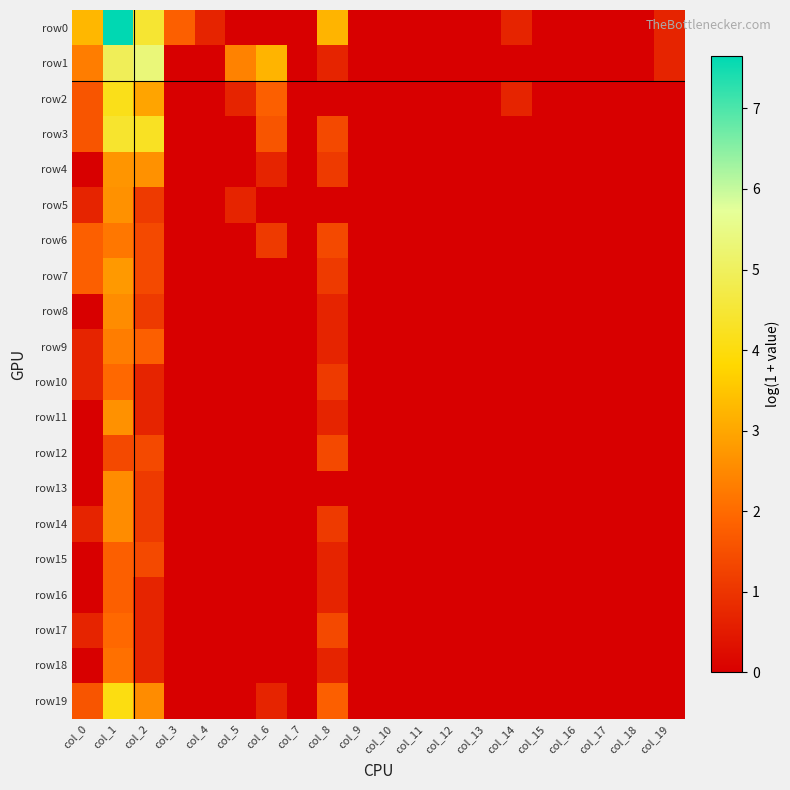

Reading right to left, what are all the values shown in this chart?

row0: col_19=0.7	col_18=0.0	col_17=0.0	col_16=0.0	col_15=0.0	col_14=0.7	col_13=0.0	col_12=0.0	col_11=0.0	col_10=0.0	col_9=0.0	col_8=3.2	col_7=0.0	col_6=0.0	col_5=0.0	col_4=0.7	col_3=1.8	col_2=4.5	col_1=7.6	col_0=3.3
row1: col_19=0.7	col_18=0.0	col_17=0.0	col_16=0.0	col_15=0.0	col_14=0.0	col_13=0.0	col_12=0.0	col_11=0.0	col_10=0.0	col_9=0.0	col_8=0.7	col_7=0.0	col_6=3.2	col_5=2.4	col_4=0.0	col_3=0.0	col_2=5.3	col_1=4.9	col_0=2.3
row2: col_19=0.0	col_18=0.0	col_17=0.0	col_16=0.0	col_15=0.0	col_14=0.7	col_13=0.0	col_12=0.0	col_11=0.0	col_10=0.0	col_9=0.0	col_8=0.0	col_7=0.0	col_6=1.8	col_5=0.7	col_4=0.0	col_3=0.0	col_2=2.9	col_1=4.1	col_0=1.6
row3: col_19=0.0	col_18=0.0	col_17=0.0	col_16=0.0	col_15=0.0	col_14=0.0	col_13=0.0	col_12=0.0	col_11=0.0	col_10=0.0	col_9=0.0	col_8=1.4	col_7=0.0	col_6=1.6	col_5=0.0	col_4=0.0	col_3=0.0	col_2=4.3	col_1=4.4	col_0=1.6
row4: col_19=0.0	col_18=0.0	col_17=0.0	col_16=0.0	col_15=0.0	col_14=0.0	col_13=0.0	col_12=0.0	col_11=0.0	col_10=0.0	col_9=0.0	col_8=1.1	col_7=0.0	col_6=0.7	col_5=0.0	col_4=0.0	col_3=0.0	col_2=2.6	col_1=2.7	col_0=0.0
row5: col_19=0.0	col_18=0.0	col_17=0.0	col_16=0.0	col_15=0.0	col_14=0.0	col_13=0.0	col_12=0.0	col_11=0.0	col_10=0.0	col_9=0.0	col_8=0.0	col_7=0.0	col_6=0.0	col_5=0.7	col_4=0.0	col_3=0.0	col_2=1.1	col_1=2.6	col_0=0.7
row6: col_19=0.0	col_18=0.0	col_17=0.0	col_16=0.0	col_15=0.0	col_14=0.0	col_13=0.0	col_12=0.0	col_11=0.0	col_10=0.0	col_9=0.0	col_8=1.4	col_7=0.0	col_6=1.1	col_5=0.0	col_4=0.0	col_3=0.0	col_2=1.4	col_1=2.2	col_0=1.8
row7: col_19=0.0	col_18=0.0	col_17=0.0	col_16=0.0	col_15=0.0	col_14=0.0	col_13=0.0	col_12=0.0	col_11=0.0	col_10=0.0	col_9=0.0	col_8=1.1	col_7=0.0	col_6=0.0	col_5=0.0	col_4=0.0	col_3=0.0	col_2=1.4	col_1=2.8	col_0=1.8
row8: col_19=0.0	col_18=0.0	col_17=0.0	col_16=0.0	col_15=0.0	col_14=0.0	col_13=0.0	col_12=0.0	col_11=0.0	col_10=0.0	col_9=0.0	col_8=0.7	col_7=0.0	col_6=0.0	col_5=0.0	col_4=0.0	col_3=0.0	col_2=1.1	col_1=2.6	col_0=0.0
row9: col_19=0.0	col_18=0.0	col_17=0.0	col_16=0.0	col_15=0.0	col_14=0.0	col_13=0.0	col_12=0.0	col_11=0.0	col_10=0.0	col_9=0.0	col_8=0.7	col_7=0.0	col_6=0.0	col_5=0.0	col_4=0.0	col_3=0.0	col_2=1.8	col_1=2.3	col_0=0.7
row10: col_19=0.0	col_18=0.0	col_17=0.0	col_16=0.0	col_15=0.0	col_14=0.0	col_13=0.0	col_12=0.0	col_11=0.0	col_10=0.0	col_9=0.0	col_8=1.1	col_7=0.0	col_6=0.0	col_5=0.0	col_4=0.0	col_3=0.0	col_2=0.7	col_1=1.9	col_0=0.7
row11: col_19=0.0	col_18=0.0	col_17=0.0	col_16=0.0	col_15=0.0	col_14=0.0	col_13=0.0	col_12=0.0	col_11=0.0	col_10=0.0	col_9=0.0	col_8=0.7	col_7=0.0	col_6=0.0	col_5=0.0	col_4=0.0	col_3=0.0	col_2=0.7	col_1=2.6	col_0=0.0
row12: col_19=0.0	col_18=0.0	col_17=0.0	col_16=0.0	col_15=0.0	col_14=0.0	col_13=0.0	col_12=0.0	col_11=0.0	col_10=0.0	col_9=0.0	col_8=1.4	col_7=0.0	col_6=0.0	col_5=0.0	col_4=0.0	col_3=0.0	col_2=1.4	col_1=1.4	col_0=0.0
row13: col_19=0.0	col_18=0.0	col_17=0.0	col_16=0.0	col_15=0.0	col_14=0.0	col_13=0.0	col_12=0.0	col_11=0.0	col_10=0.0	col_9=0.0	col_8=0.0	col_7=0.0	col_6=0.0	col_5=0.0	col_4=0.0	col_3=0.0	col_2=1.1	col_1=2.6	col_0=0.0
row14: col_19=0.0	col_18=0.0	col_17=0.0	col_16=0.0	col_15=0.0	col_14=0.0	col_13=0.0	col_12=0.0	col_11=0.0	col_10=0.0	col_9=0.0	col_8=1.1	col_7=0.0	col_6=0.0	col_5=0.0	col_4=0.0	col_3=0.0	col_2=1.1	col_1=2.6	col_0=0.7
row15: col_19=0.0	col_18=0.0	col_17=0.0	col_16=0.0	col_15=0.0	col_14=0.0	col_13=0.0	col_12=0.0	col_11=0.0	col_10=0.0	col_9=0.0	col_8=0.7	col_7=0.0	col_6=0.0	col_5=0.0	col_4=0.0	col_3=0.0	col_2=1.4	col_1=1.8	col_0=0.0
row16: col_19=0.0	col_18=0.0	col_17=0.0	col_16=0.0	col_15=0.0	col_14=0.0	col_13=0.0	col_12=0.0	col_11=0.0	col_10=0.0	col_9=0.0	col_8=0.7	col_7=0.0	col_6=0.0	col_5=0.0	col_4=0.0	col_3=0.0	col_2=0.7	col_1=1.8	col_0=0.0
row17: col_19=0.0	col_18=0.0	col_17=0.0	col_16=0.0	col_15=0.0	col_14=0.0	col_13=0.0	col_12=0.0	col_11=0.0	col_10=0.0	col_9=0.0	col_8=1.4	col_7=0.0	col_6=0.0	col_5=0.0	col_4=0.0	col_3=0.0	col_2=0.7	col_1=1.9	col_0=0.7
row18: col_19=0.0	col_18=0.0	col_17=0.0	col_16=0.0	col_15=0.0	col_14=0.0	col_13=0.0	col_12=0.0	col_11=0.0	col_10=0.0	col_9=0.0	col_8=0.7	col_7=0.0	col_6=0.0	col_5=0.0	col_4=0.0	col_3=0.0	col_2=0.7	col_1=2.1	col_0=0.0
row19: col_19=0.0	col_18=0.0	col_17=0.0	col_16=0.0	col_15=0.0	col_14=0.0	col_13=0.0	col_12=0.0	col_11=0.0	col_10=0.0	col_9=0.0	col_8=1.8	col_7=0.0	col_6=0.7	col_5=0.0	col_4=0.0	col_3=0.0	col_2=2.6	col_1=4.0	col_0=1.6